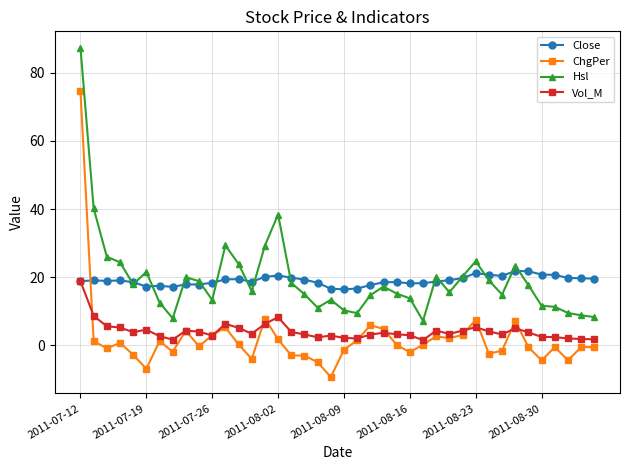

What is the minimum value for Hsl?

7.2